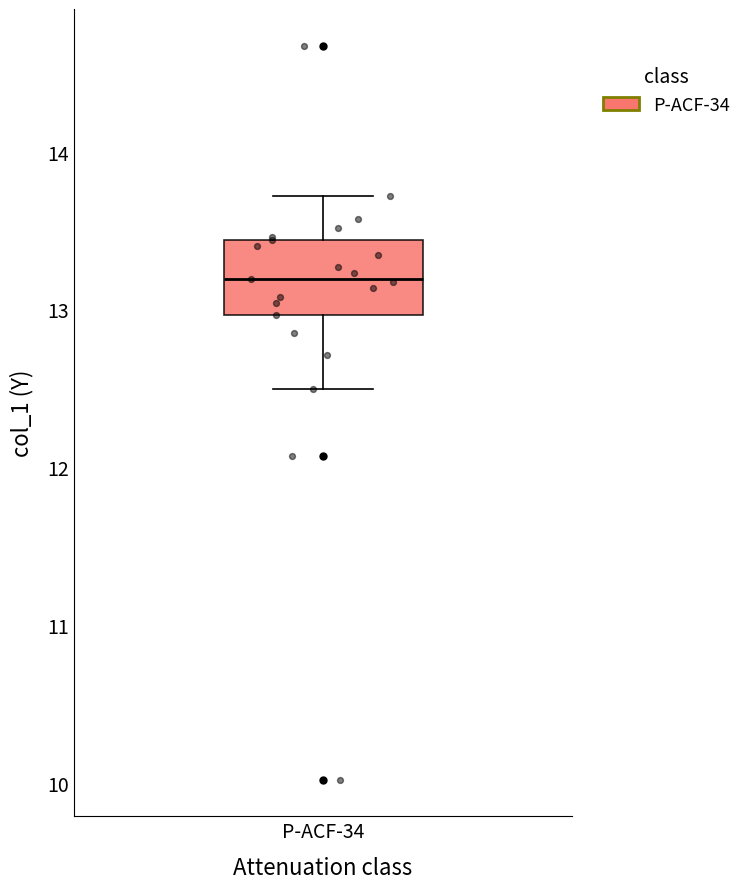

Where is the upper edge of the box for P-ACF-34 on the y-axis? The values are not printed on the chart, so give them approximately, as read against the axis.

13.4